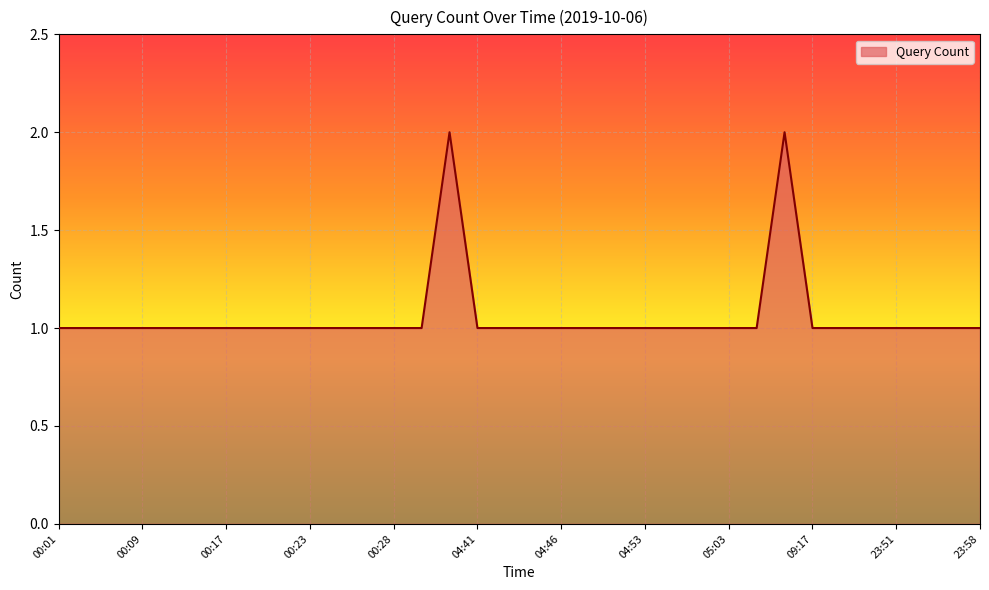

What is the smallest value displayed?

1